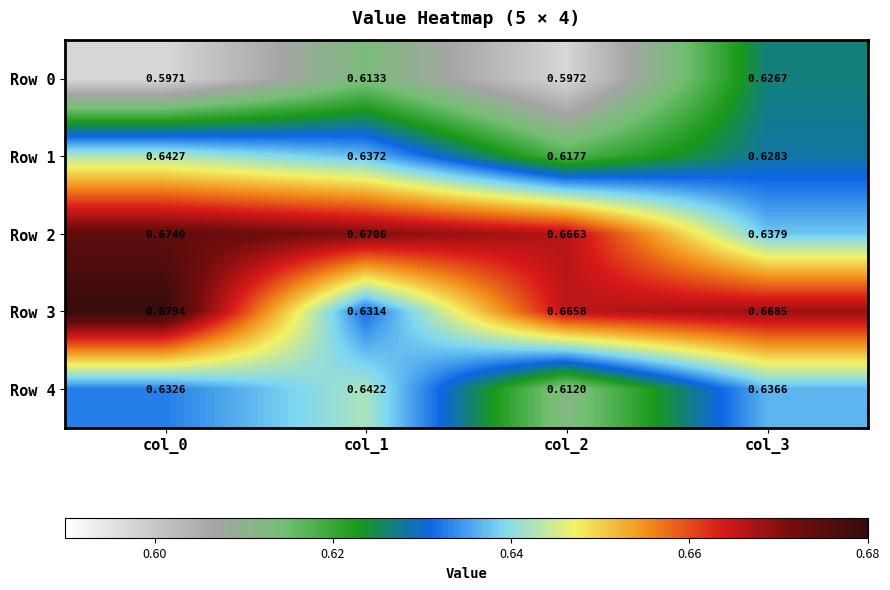

Is the value of Row 2 at col_3 greater than the value of Row 0 at col_2?

Yes